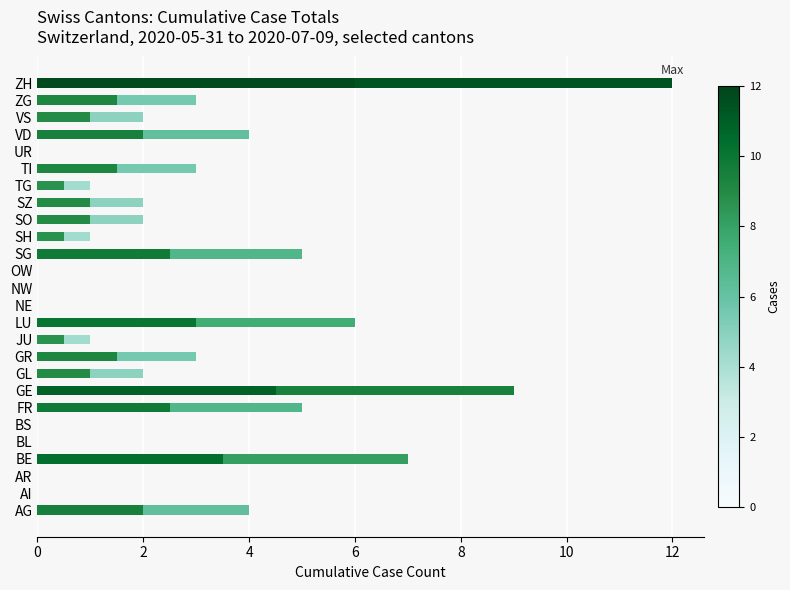

How many data points in First Half are above 1?

11